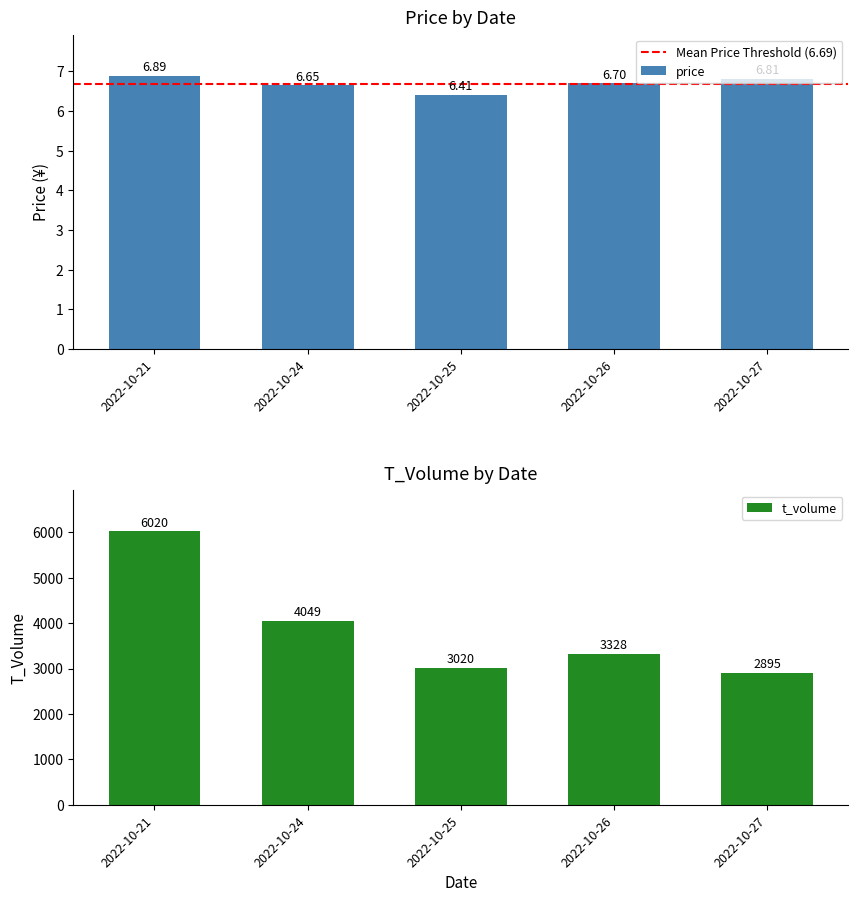

Does the chart contain any negative values?

No